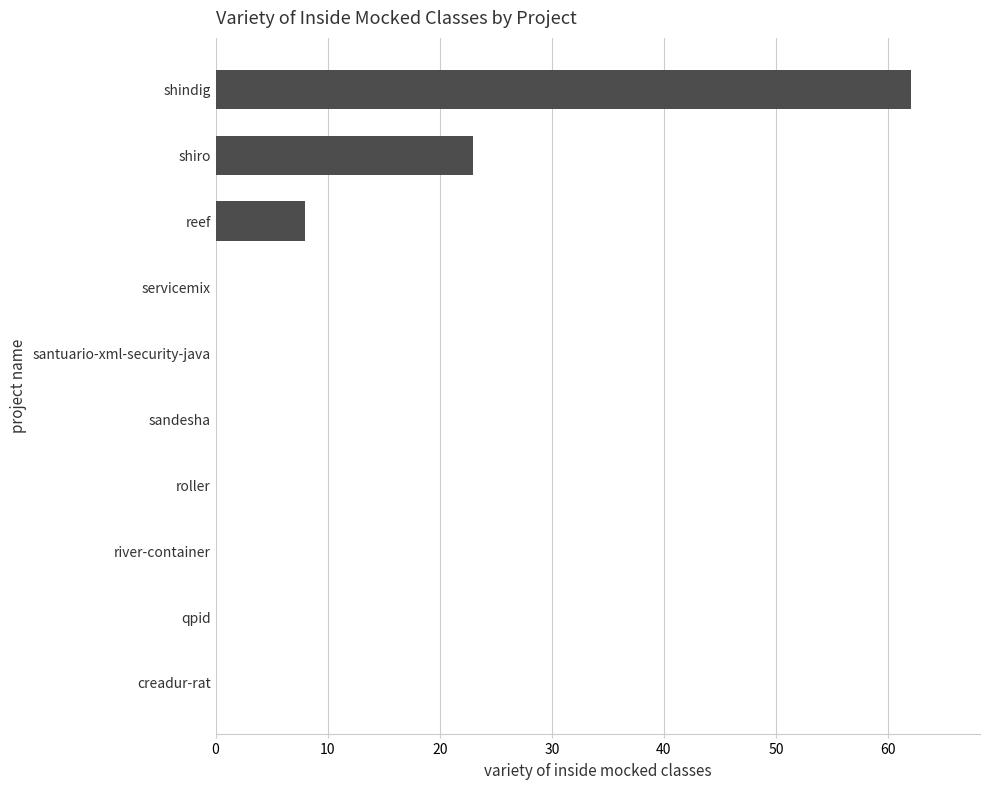

What is the sum of all values?

93